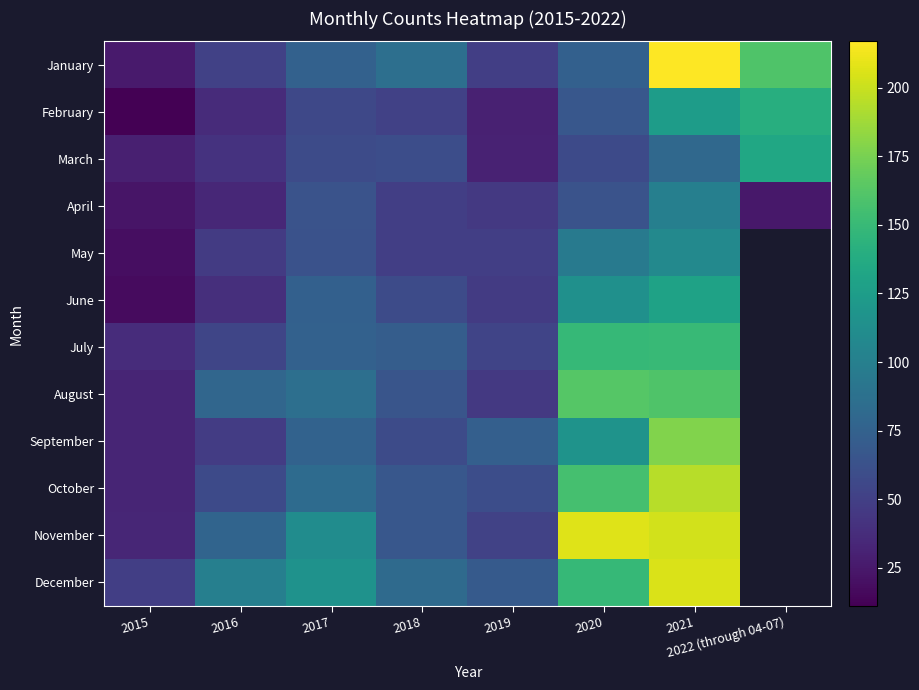

List the labels in order of July value, smallest first.

2015, 2019, 2016, 2018, 2017, 2020, 2021, 2022 (through 04-07)